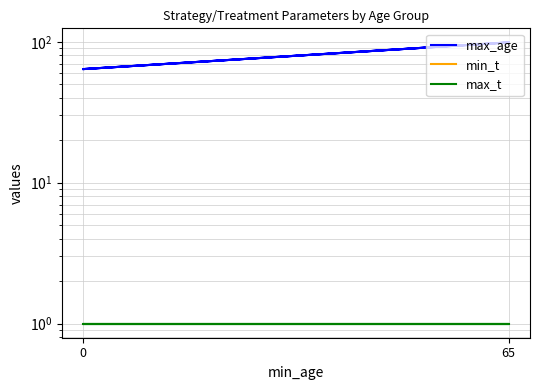

Which category has the highest value in the max_age series?

65